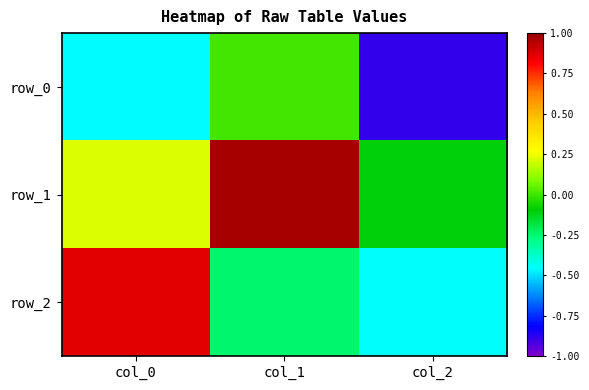

Which category has the highest value in the row_0 series?

col_1